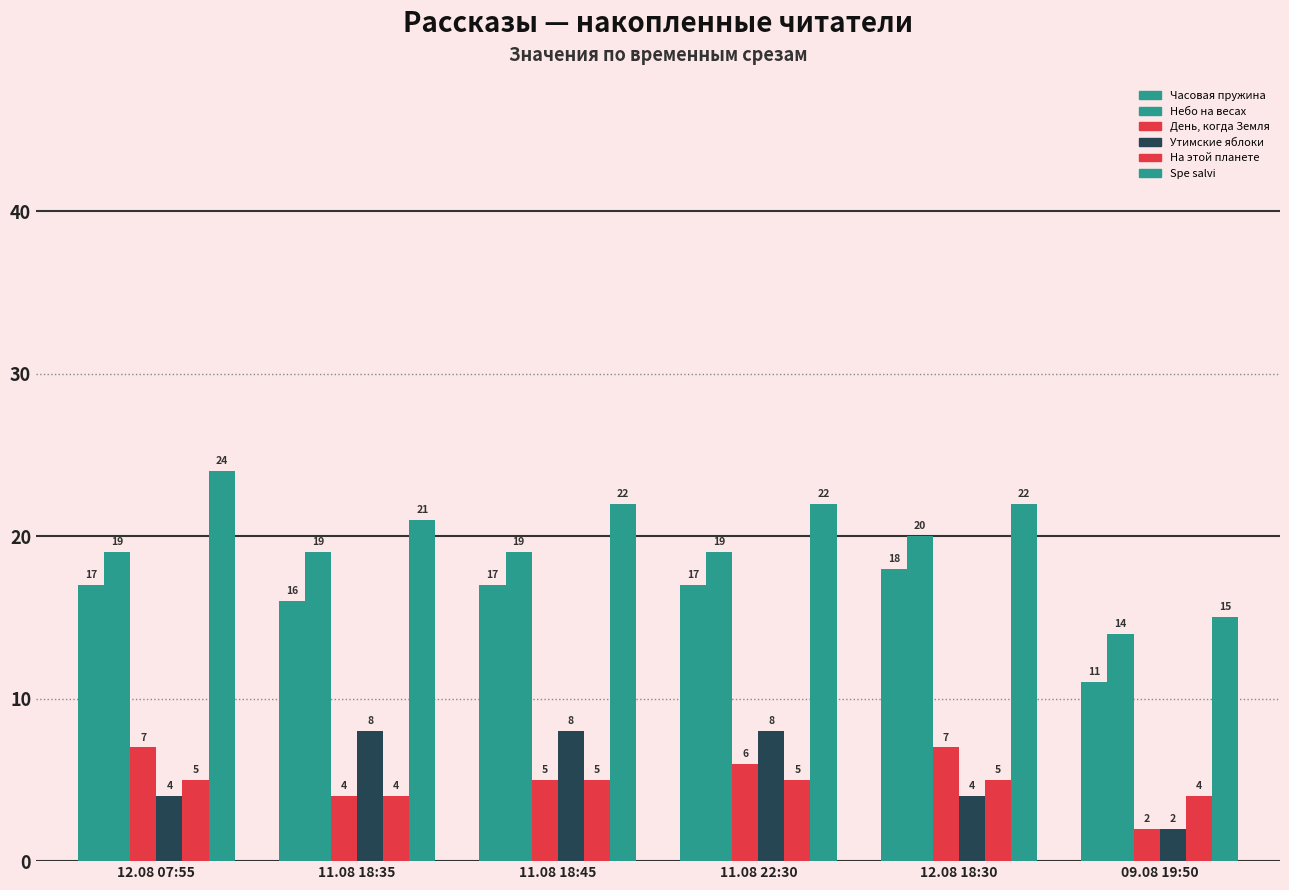

Between 11.08 22:30 and 09.08 19:50, which series saw the biggest shift?

Spe salvi